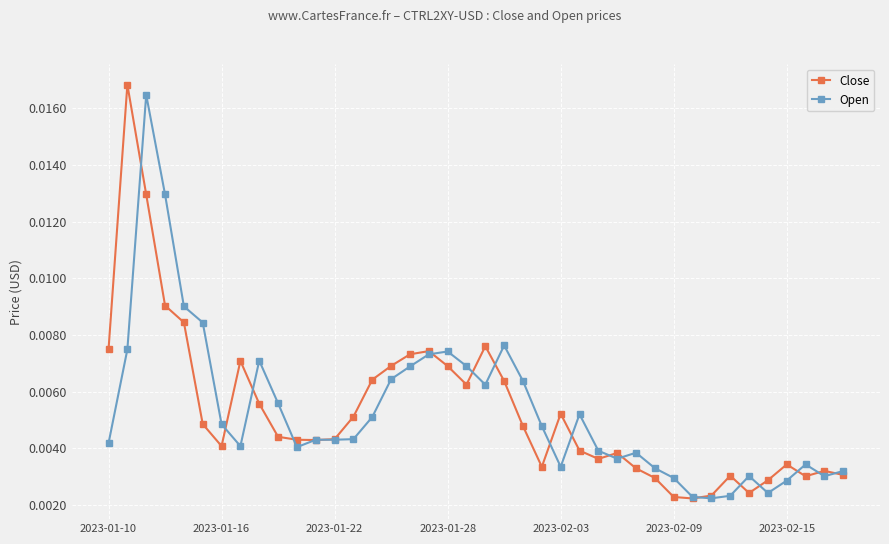

At how many categories does at least one series exceed 0?

40